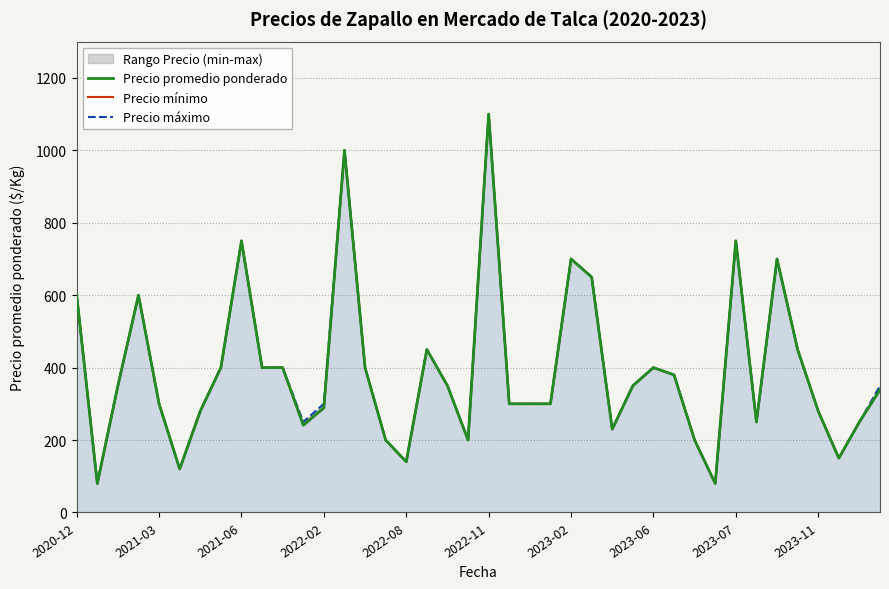

Between 21 and 31, which series saw the biggest shift?

Precio promedio ponderado